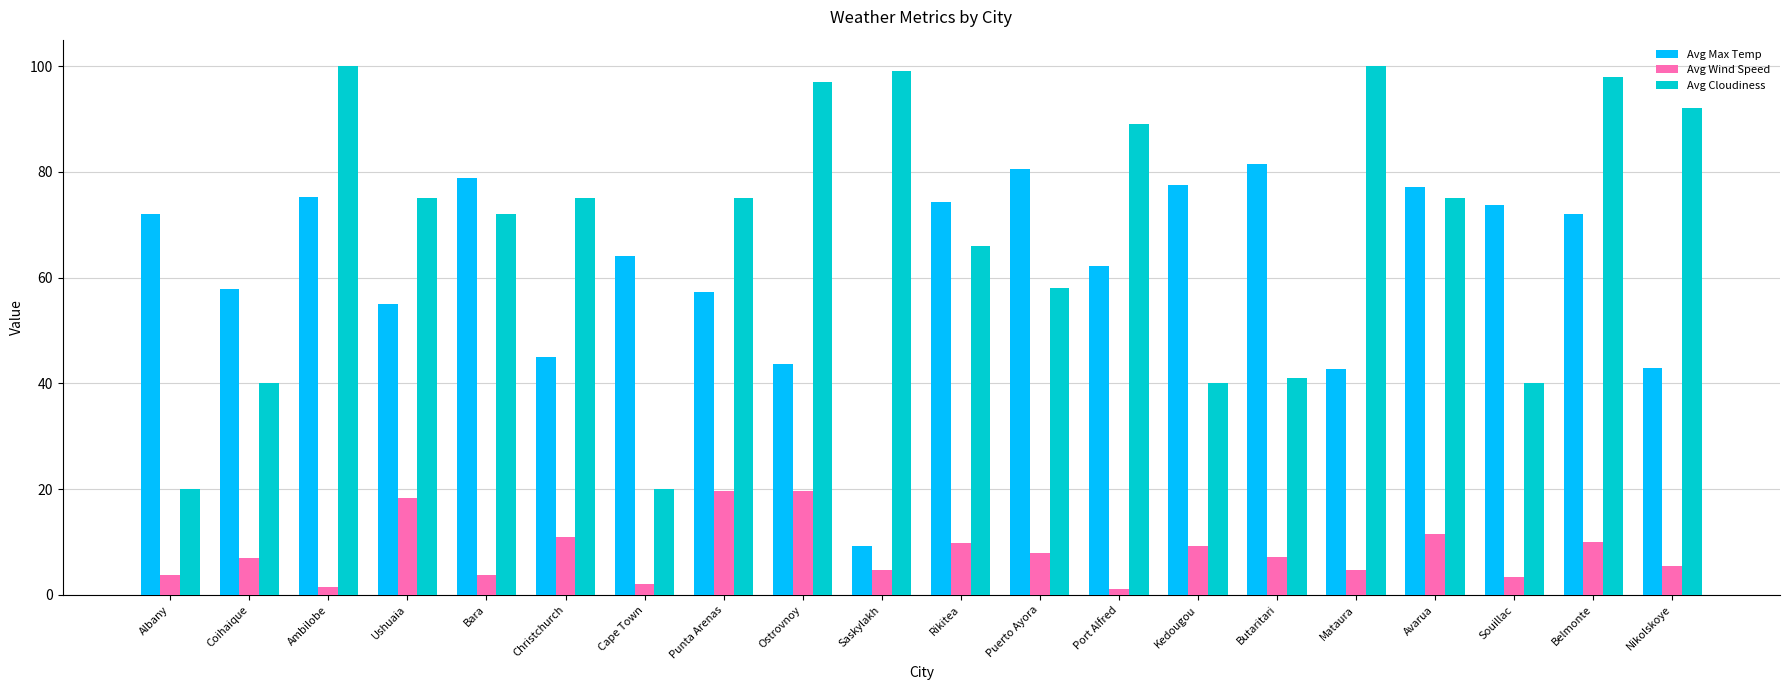

How many values in the Avg Max Temp series exceed 72?

10